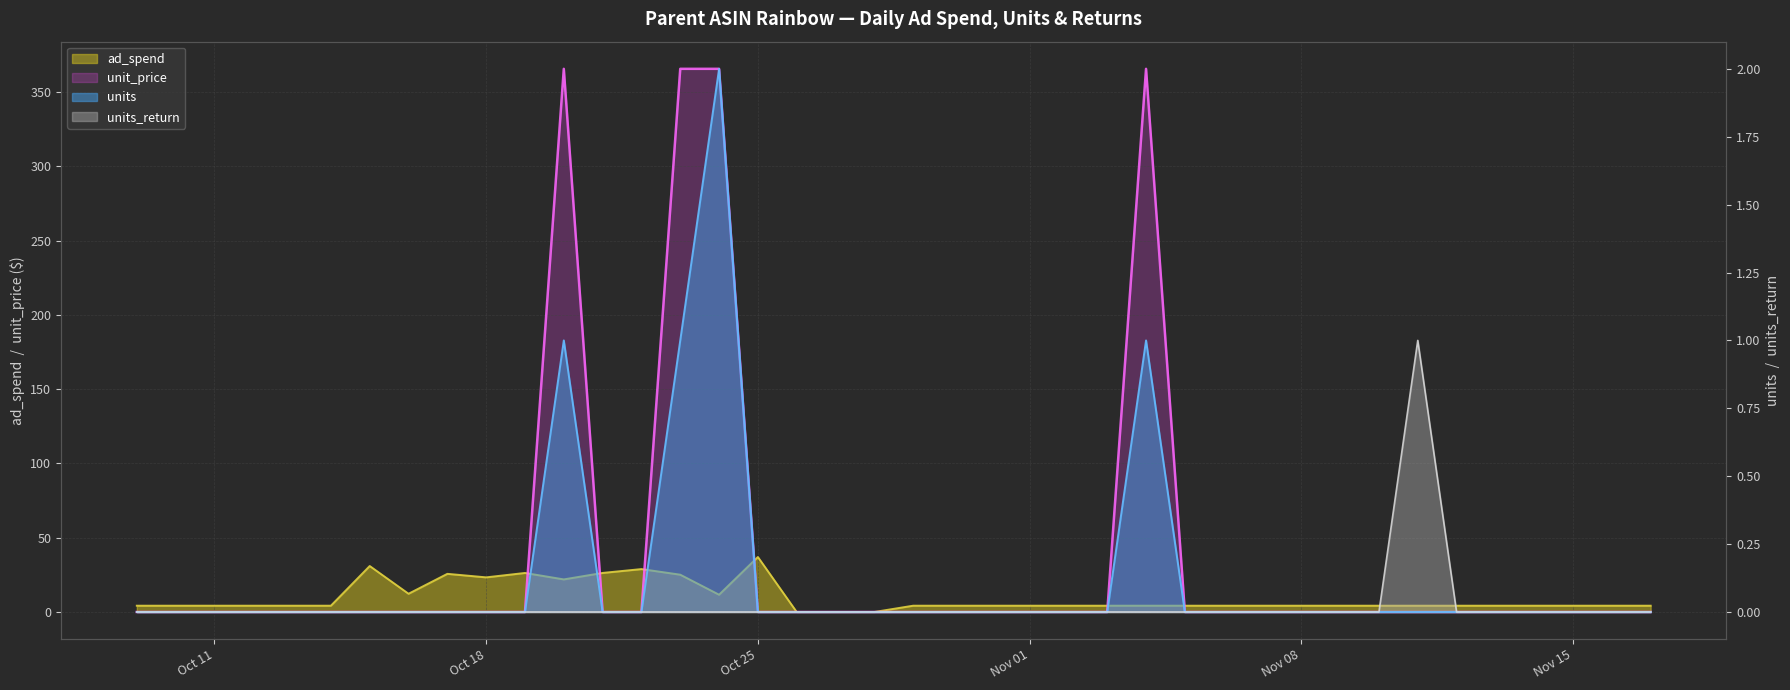

At which category does unit_price reach its first local peak?

2022-10-20